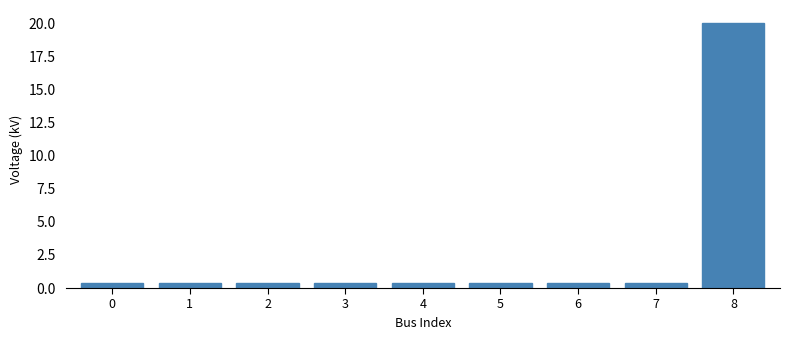

What is the sum of all values?

23.2